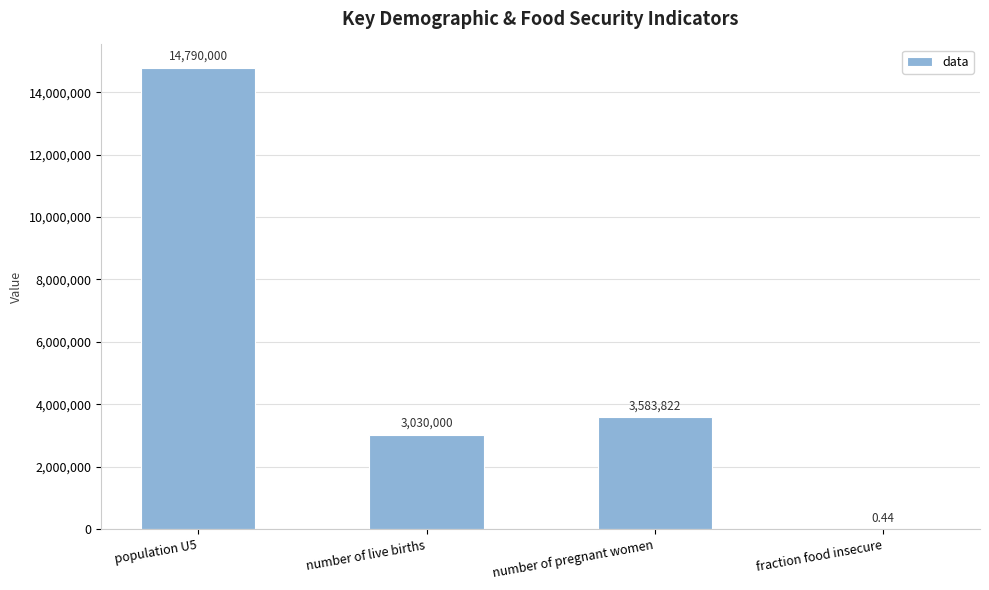

Between number of pregnant women and fraction food insecure, which is larger?

number of pregnant women